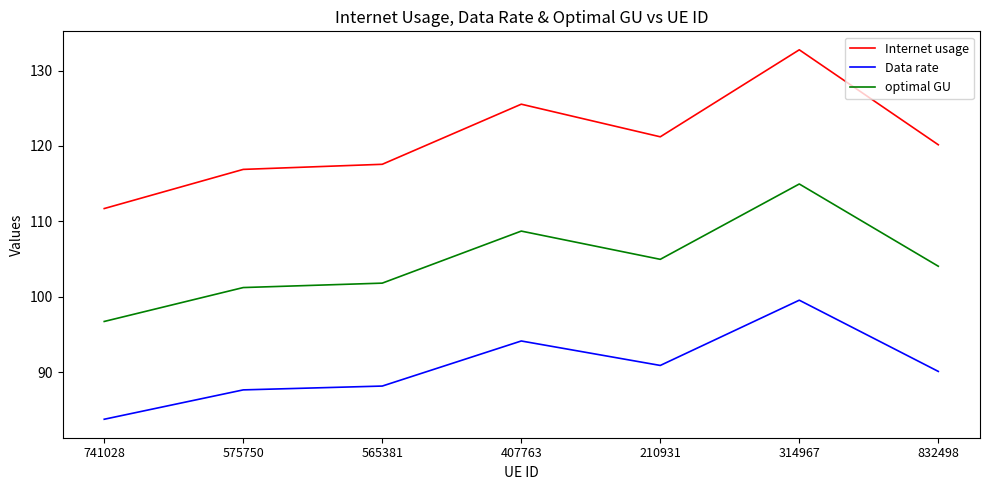

Reading left to right, extract all data points from this chart.

Internet usage: 741028=111.7	575750=116.9	565381=117.6	407763=125.5	210931=121.2	314967=132.7	832498=120.2
Data rate: 741028=83.8	575750=87.7	565381=88.2	407763=94.2	210931=90.9	314967=99.6	832498=90.1
optimal GU: 741028=96.7	575750=101.2	565381=101.8	407763=108.7	210931=105.0	314967=115.0	832498=104.1